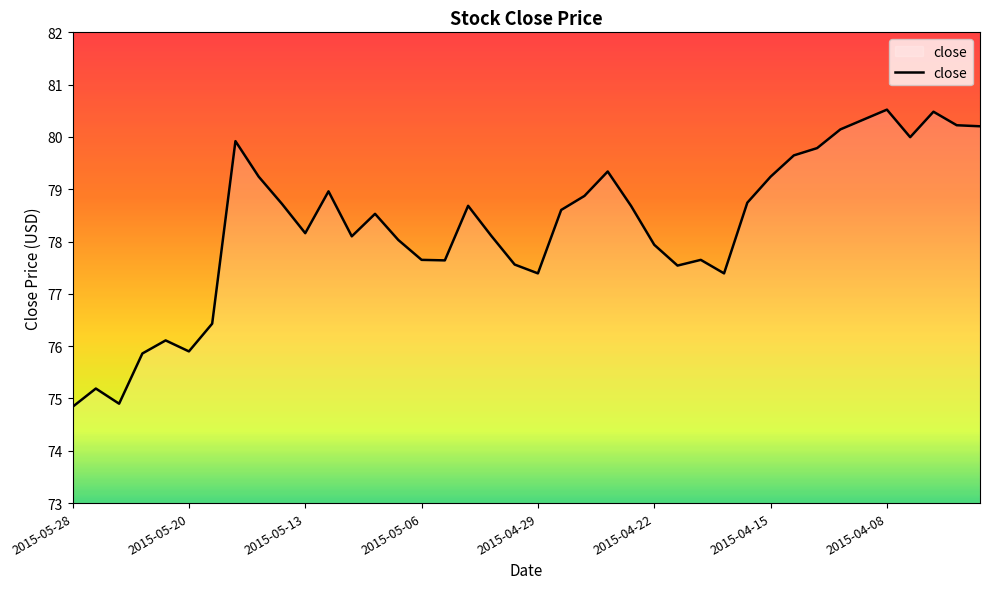

What is the difference between the maximum and minimum values?

5.7